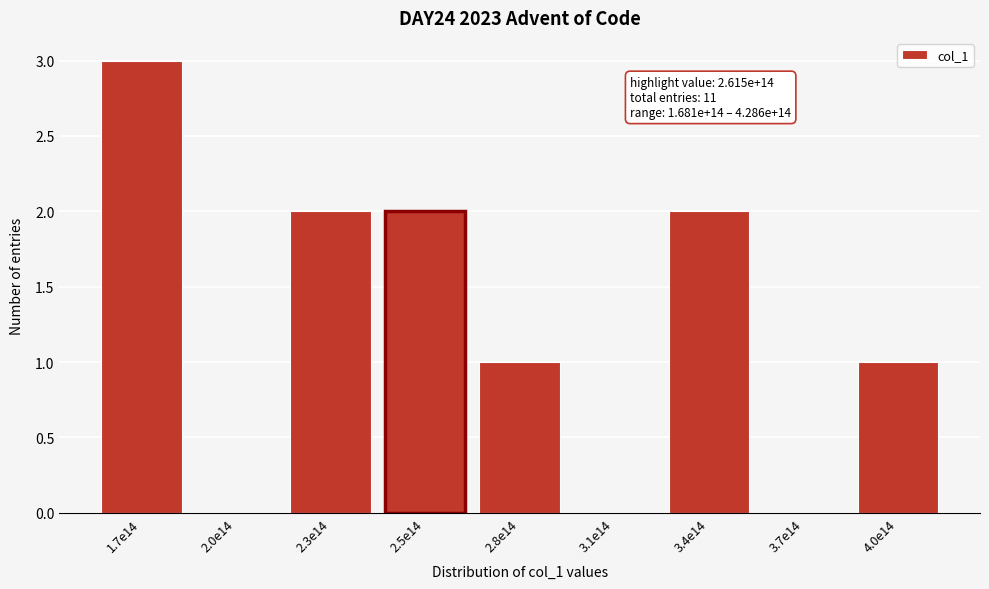

Reading right to left, list all the values displayed in this chart.

4.0e14=1	3.7e14=0	3.4e14=2	3.1e14=0	2.8e14=1	2.5e14=2	2.3e14=2	2.0e14=0	1.7e14=3